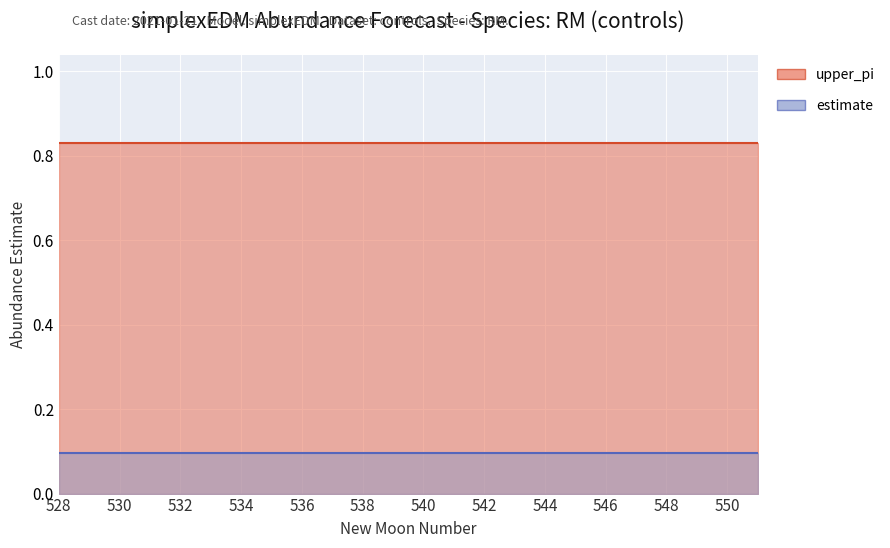

What is the value of the upper_pi point at the 12th from the left?

0.8